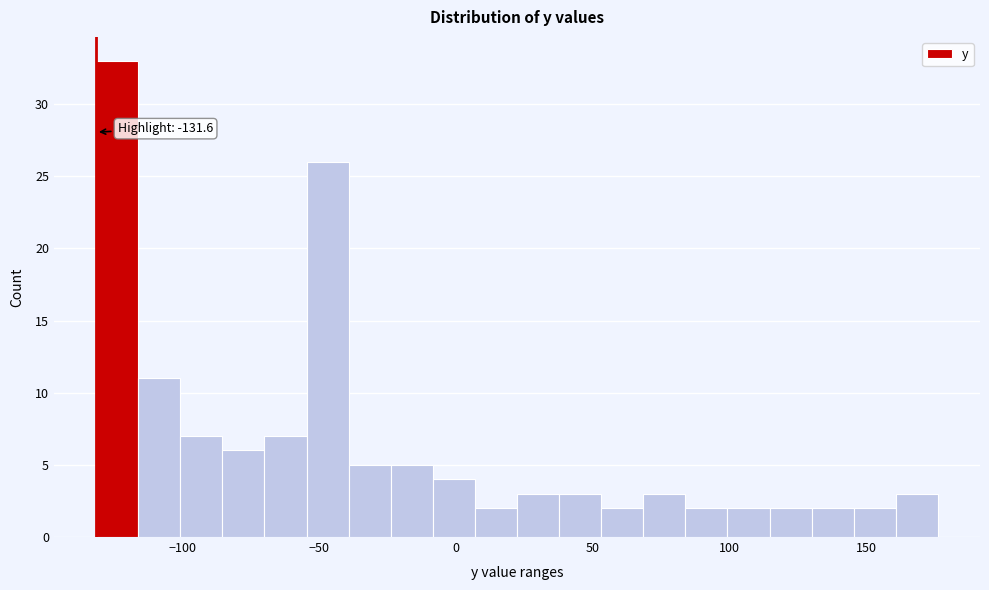

Around what value on the x-axis is the tallest bar? Give the approximate position of its centre, as read against the axis.

-125